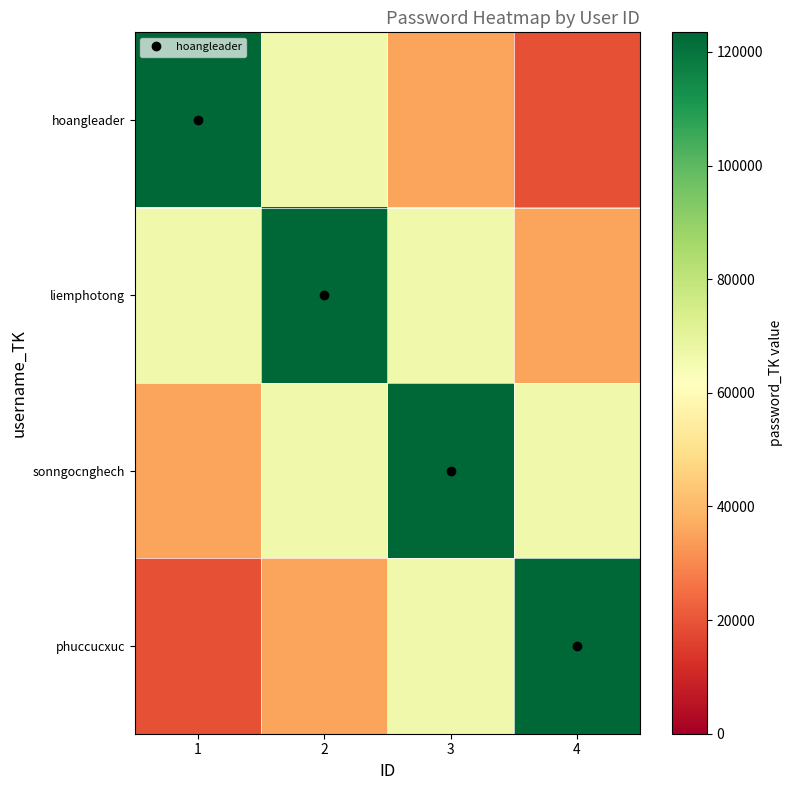

List the series in order of their peak value, lowest first.

hoangleader, liemphotong, sonngocnghech, phuccucxuc